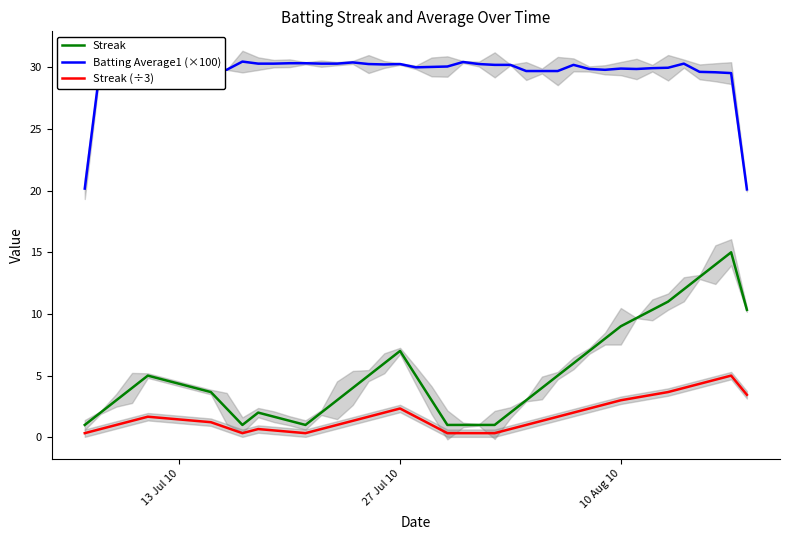

What is the highest value of the Streak series?

15.0